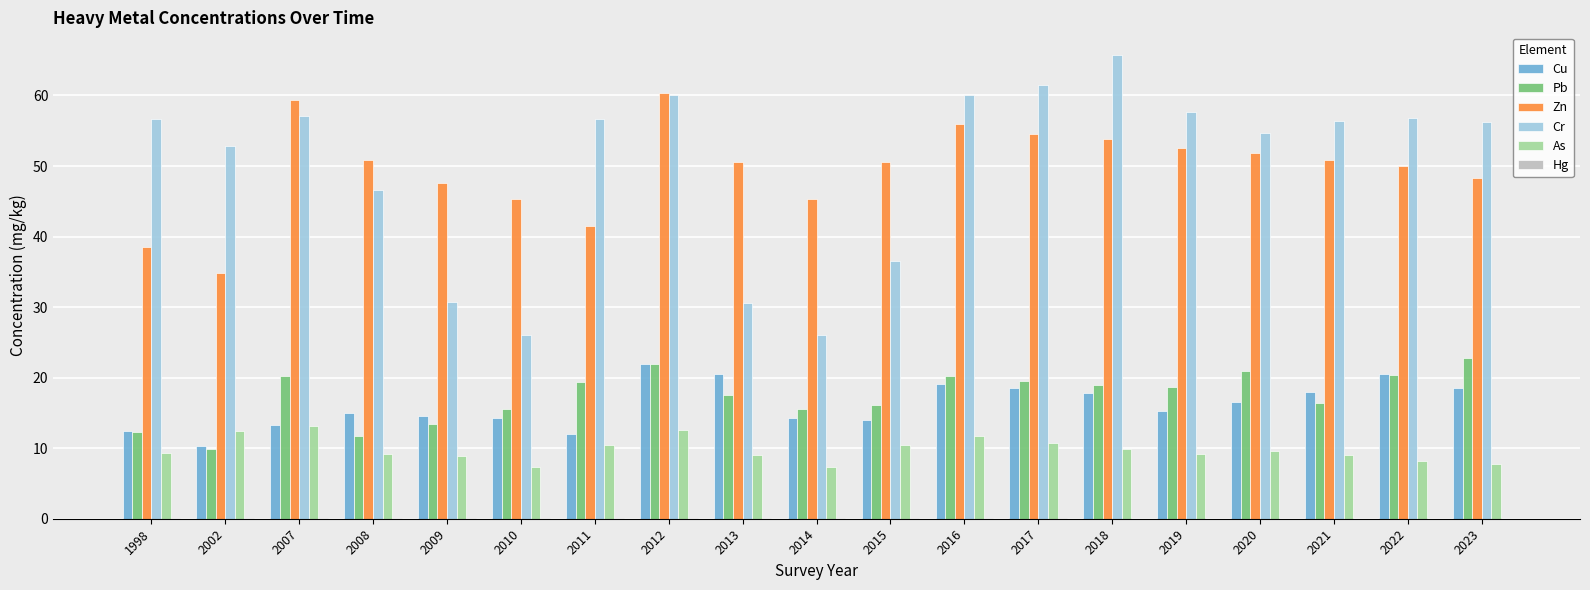

True or false: As has a value of 5.0 at 2010.

False